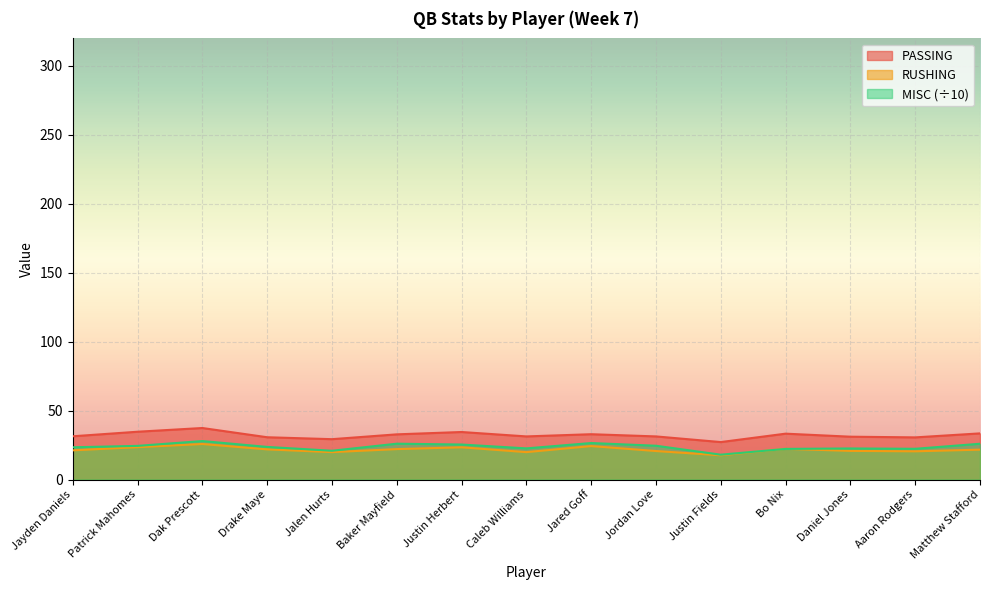

Is it true that MISC equals 23.4 at Jayden Daniels?

True